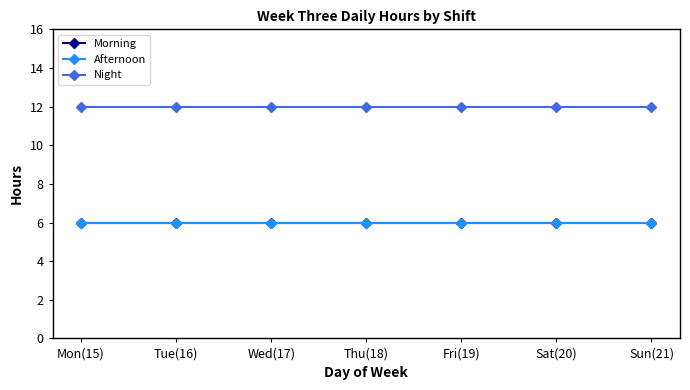

Does the chart have visible grid lines?

No